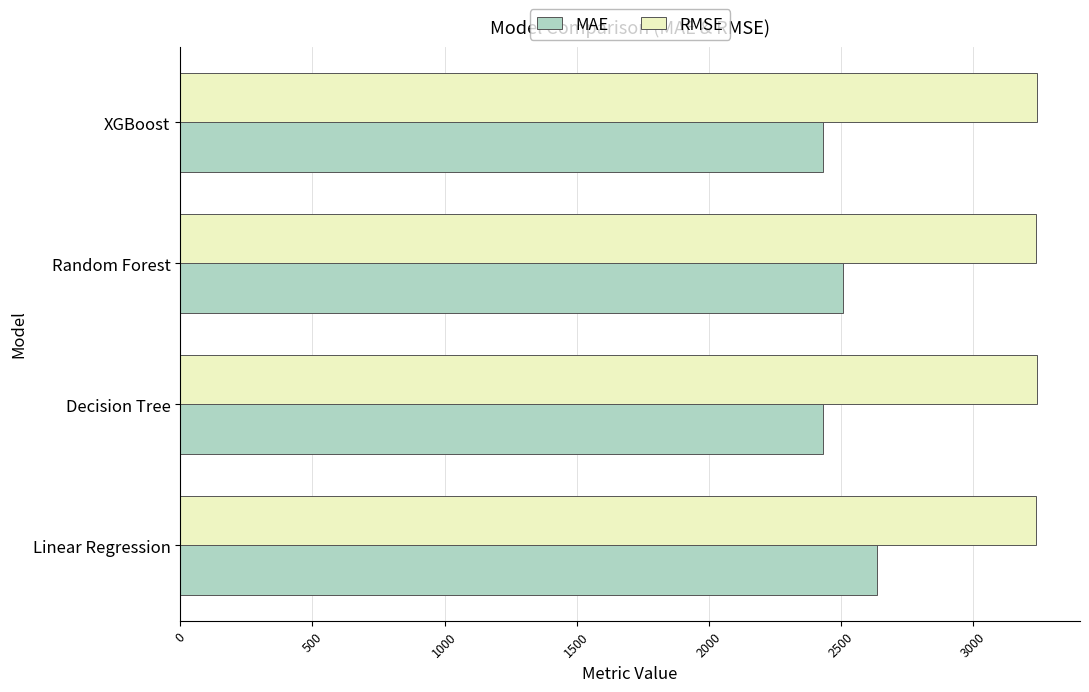

What is the sum of the MAE values at Decision Tree and XGBoost?

4862.0